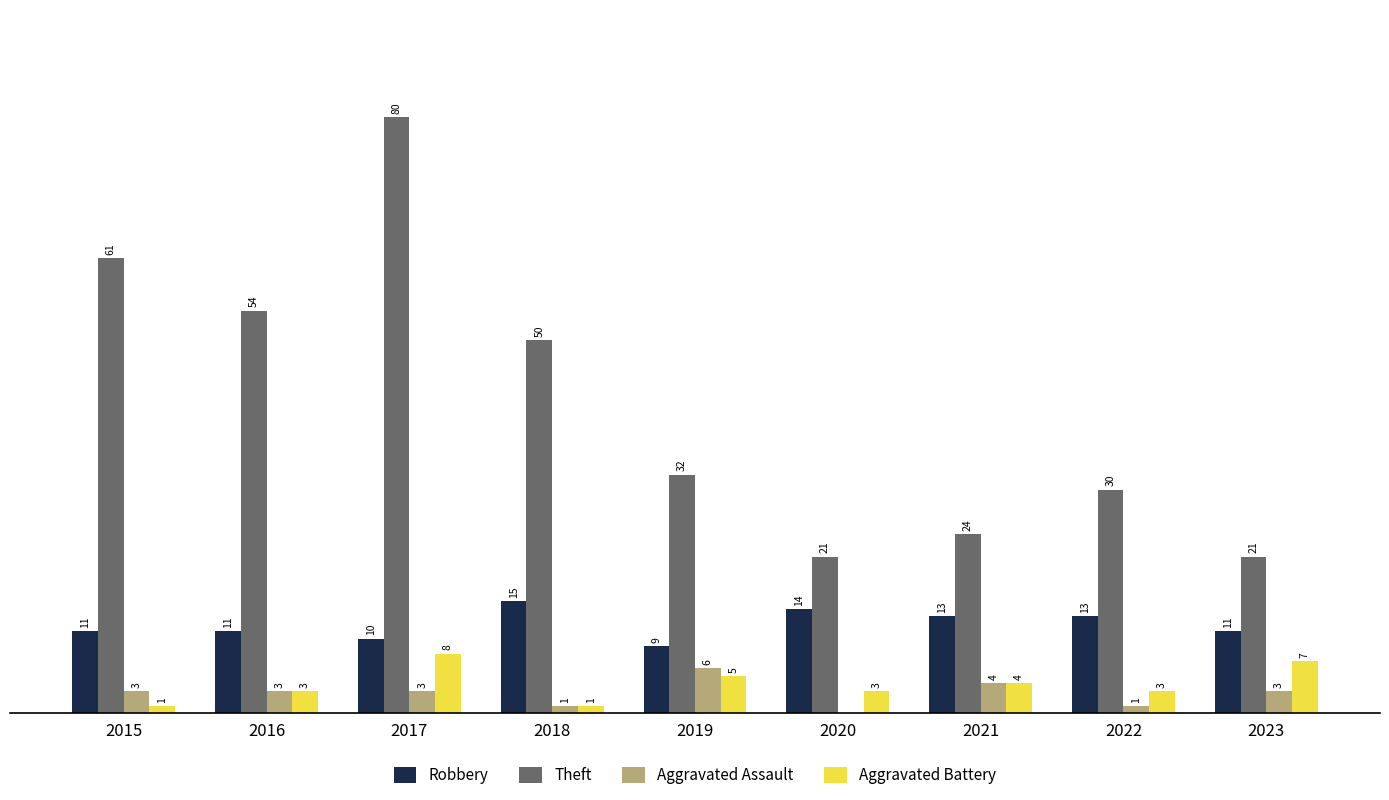

Is the value of Aggravated Battery at 2017 greater than the value of Aggravated Assault at 2017?

Yes